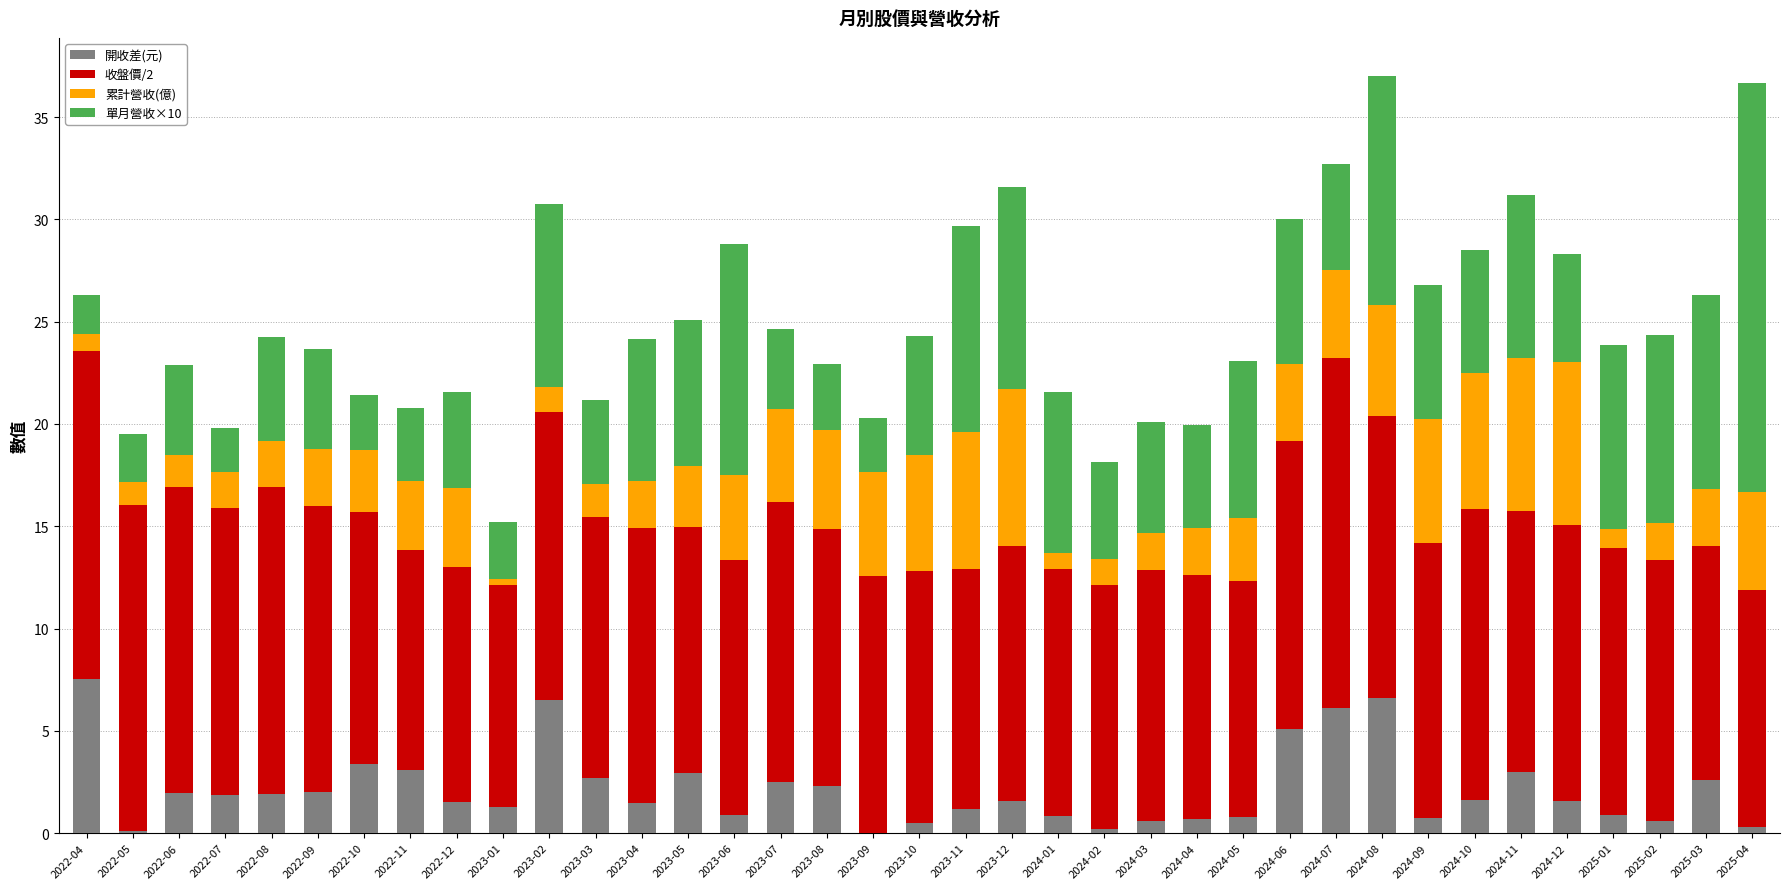

At which label does 開收差(元) reach its peak?

2022-04